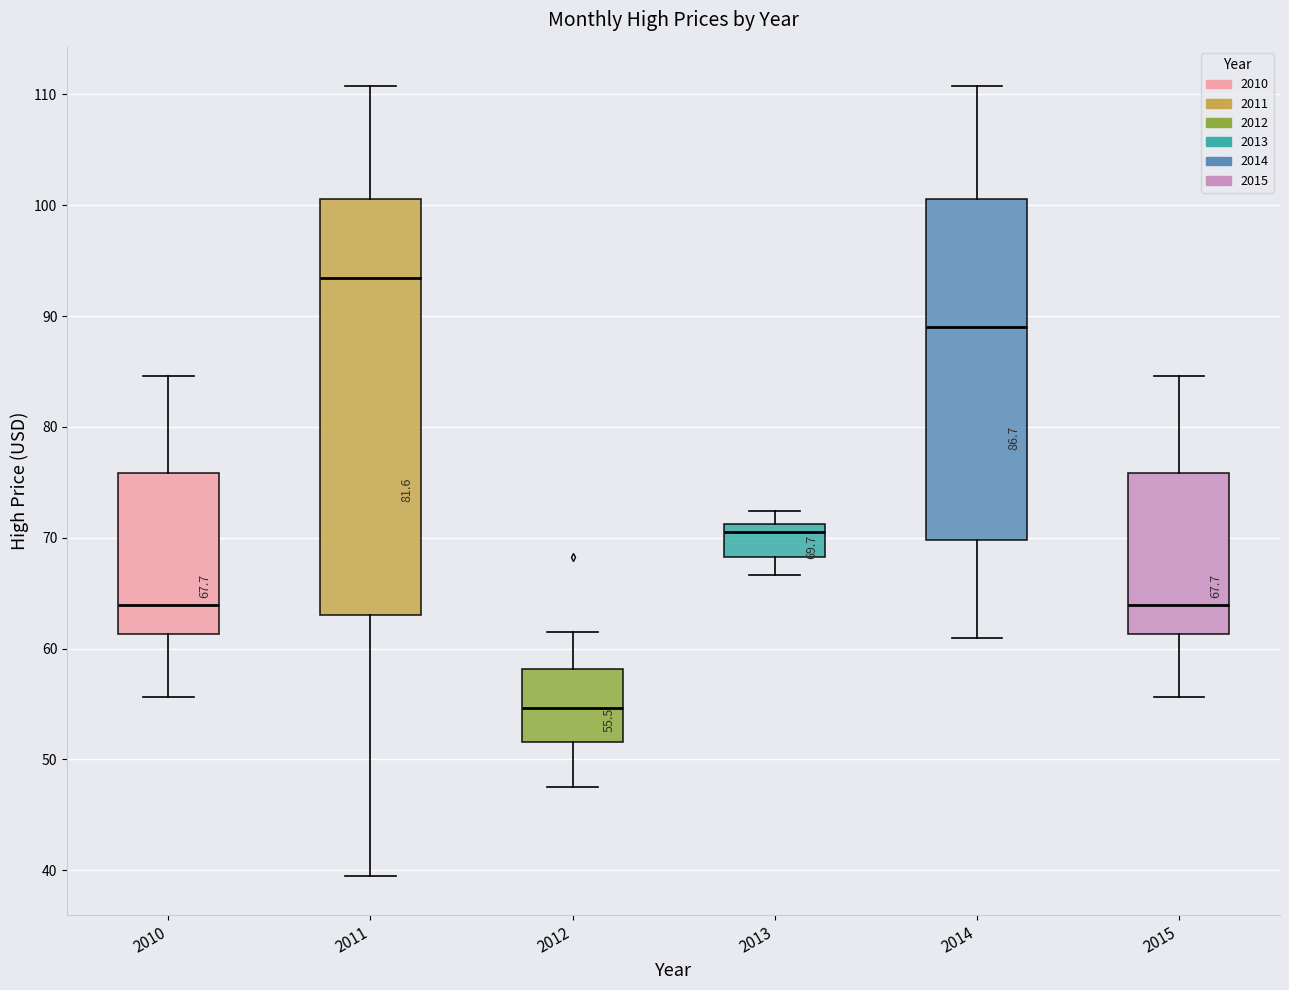

Comparing the boxes themselves (not the whiskers), which one is the tallest?

2011